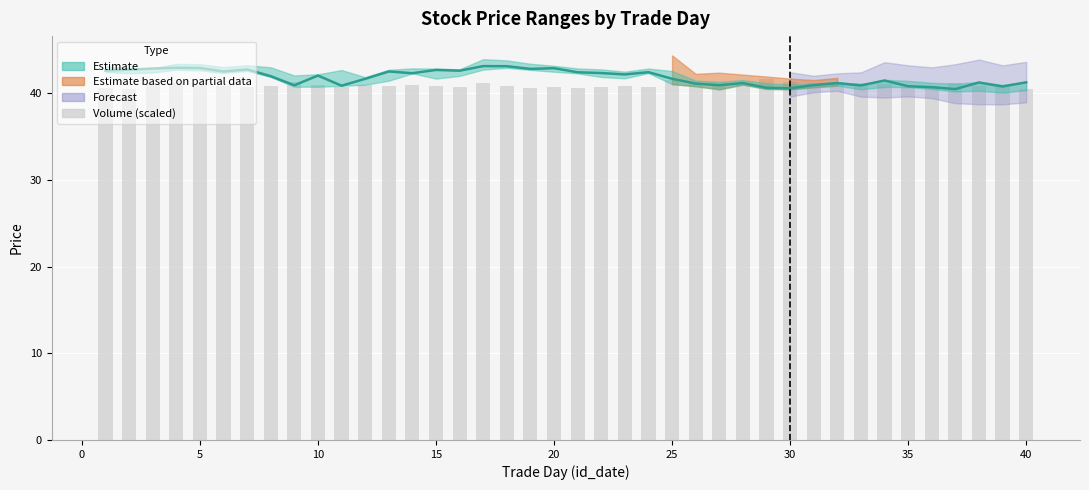

What is the difference between the second highest and second lowest values in the Volume (scaled) series?

1.1